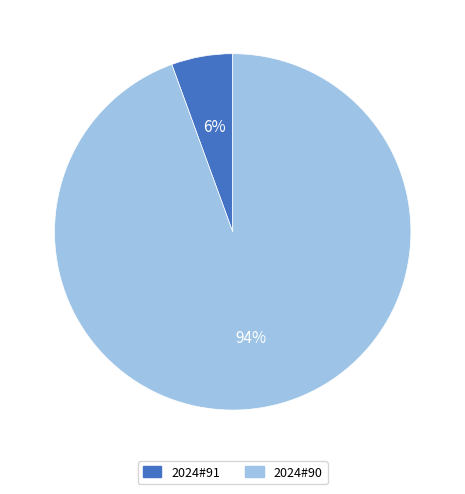

Which category accounts for the majority?

2024#90